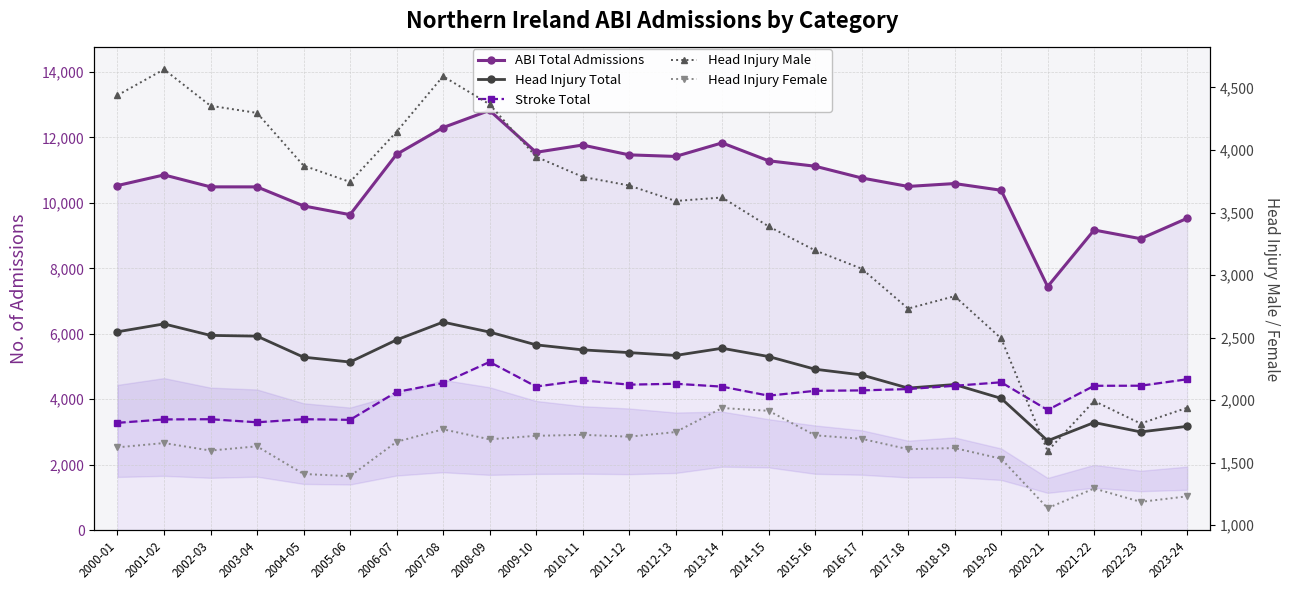

Reading left to right, list all the values displayed in this chart.

ABI Total Admissions: 10530	10855	10490	10489	9908	9640	11484	12302	12827	11546	11768	11468	11420	11834	11287	11121	10762	10503	10591	10386	7442	9171	8905	9529
Head Injury Total: 6060	6301	5950	5927	5285	5136	5812	6356	6052	5661	5508	5424	5337	5557	5304	4916	4742	4340	4448	4026	2730	3287	3000	3170
Stroke Total: 3278	3382	3388	3294	3389	3369	4221	4493	5138	4387	4576	4445	4472	4384	4108	4256	4269	4310	4410	4517	3670	4410	4412	4609
Head Injury Male: 4437	4644	4353	4296	3875	3744	4145	4589	4365	3946	3785	3716	3592	3620	3389	3197	3051	2732	2831	2494	1593	1993	1813	1939
Head Injury Female: 1623	1657	1597	1631	1410	1392	1667	1767	1687	1715	1723	1708	1745	1937	1915	1719	1691	1608	1617	1532	1137	1294	1187	1231